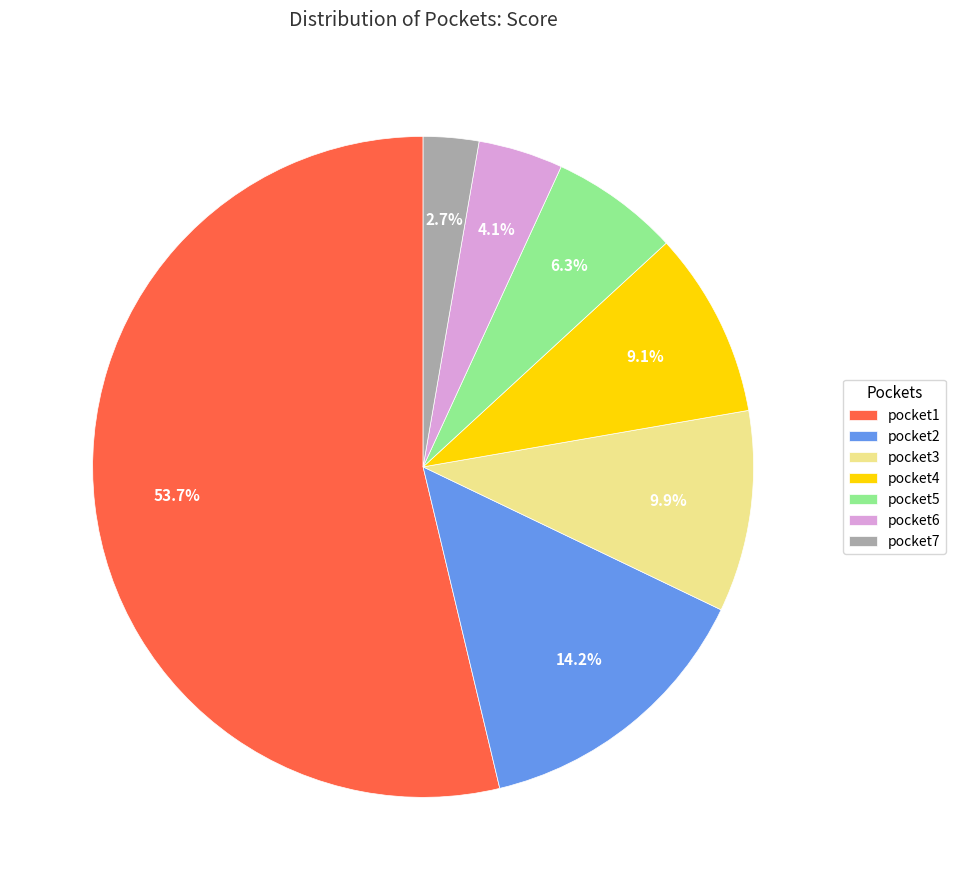

Which slice is the largest?

pocket1